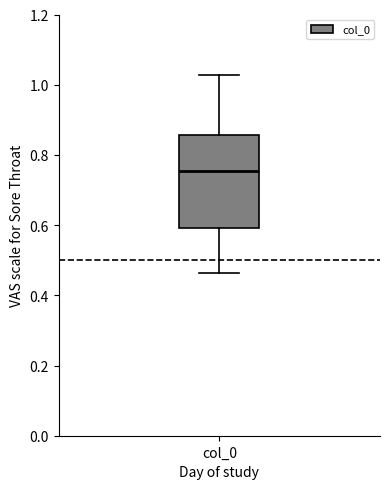

Read this box plot against the y-axis: the position of the median line, the range covered by the box, and the ends of both whiskers. The values are not printed on the chart, so give them approximately, as read against the axis.

median 0.76, box 0.60 to 0.86, whiskers 0.46 to 1.02